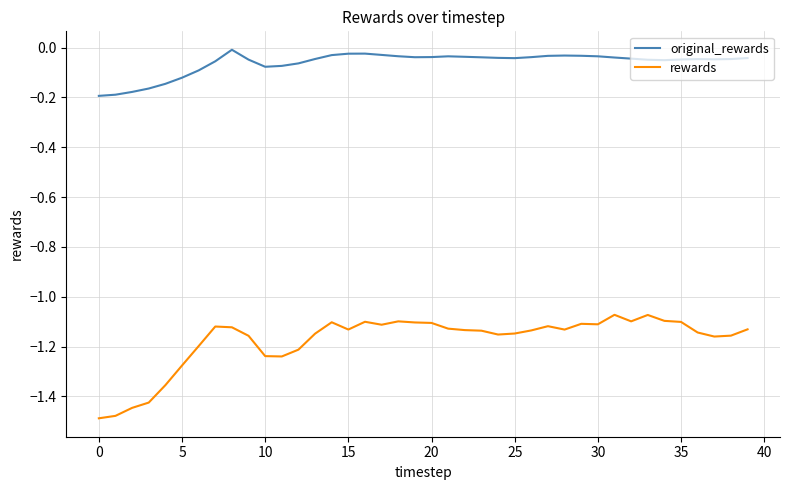

Which series has the largest total across all categories?

original_rewards